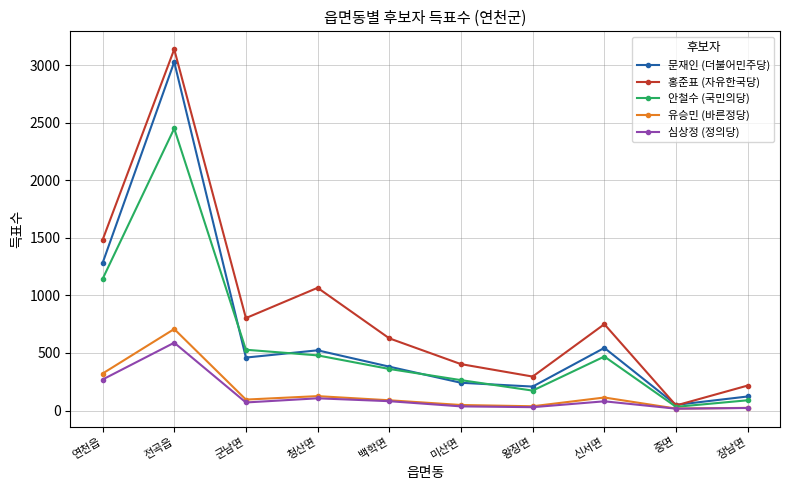

What is the difference between the highest and lowest values at 전곡읍?

2549